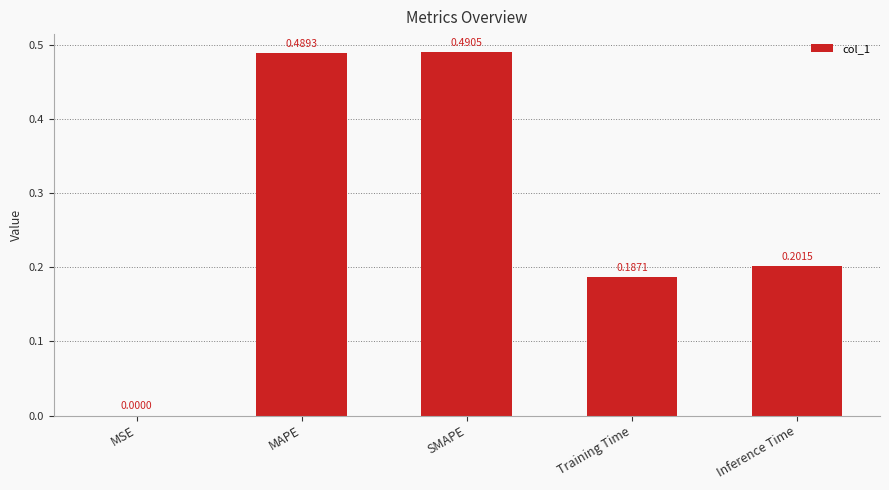

What is the sum of all values?

1.4